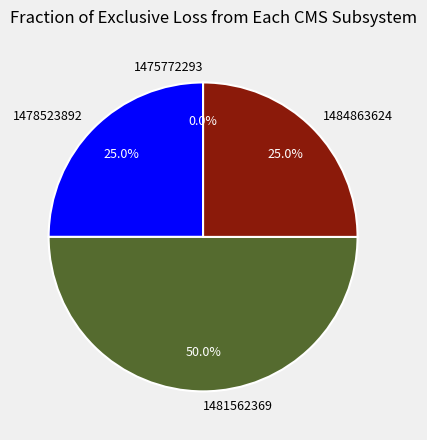

Is it true that 1481562369 is 40% of the pie?

False